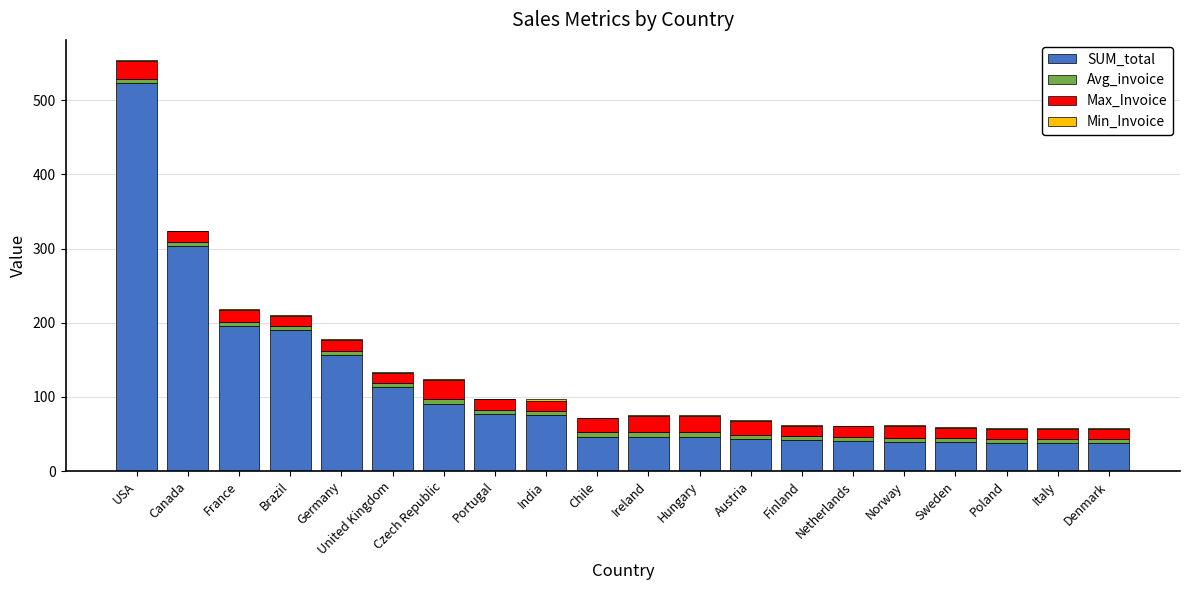

What is the highest value of the SUM_total series?

523.1